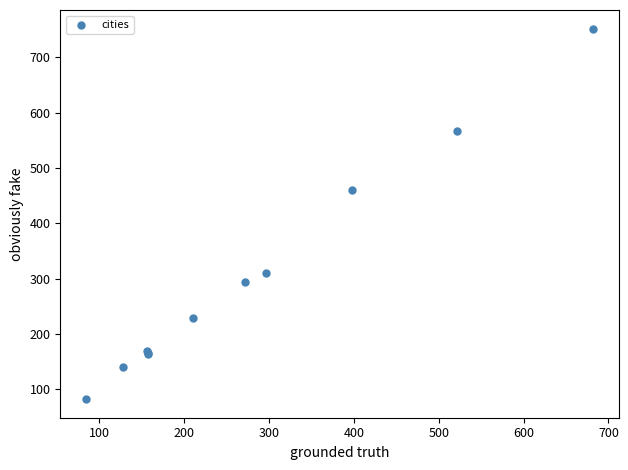

What Y value in the scatter plot is closest to 417?

460